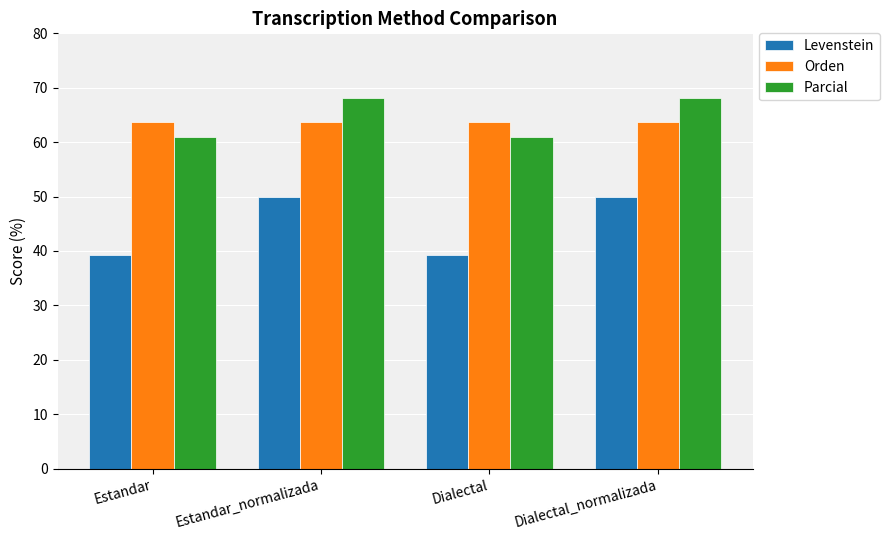

What is the highest value of the Parcial series?

68.2